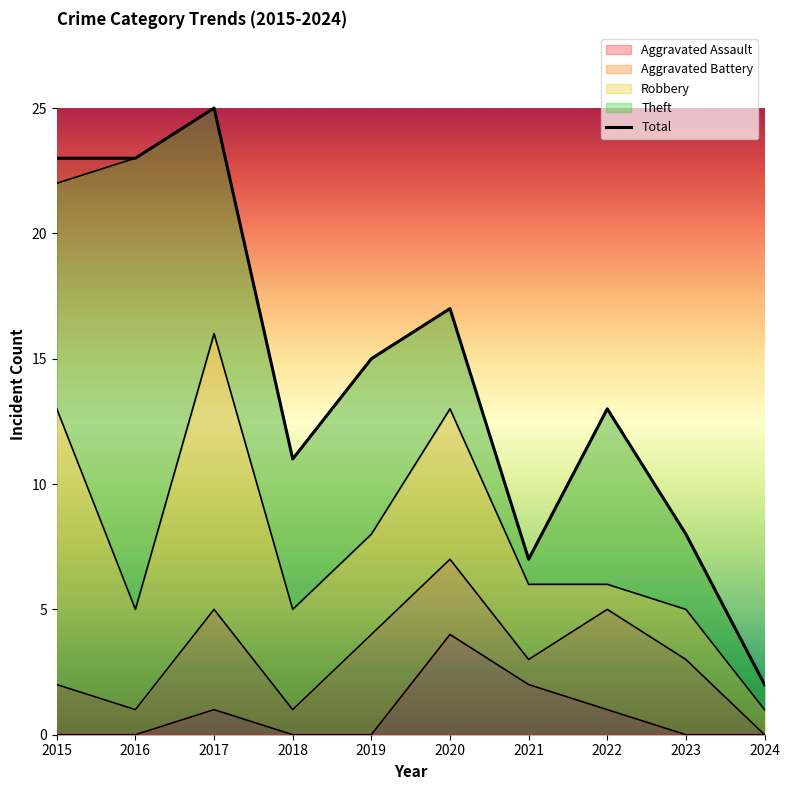

How many data points does each series have?

10